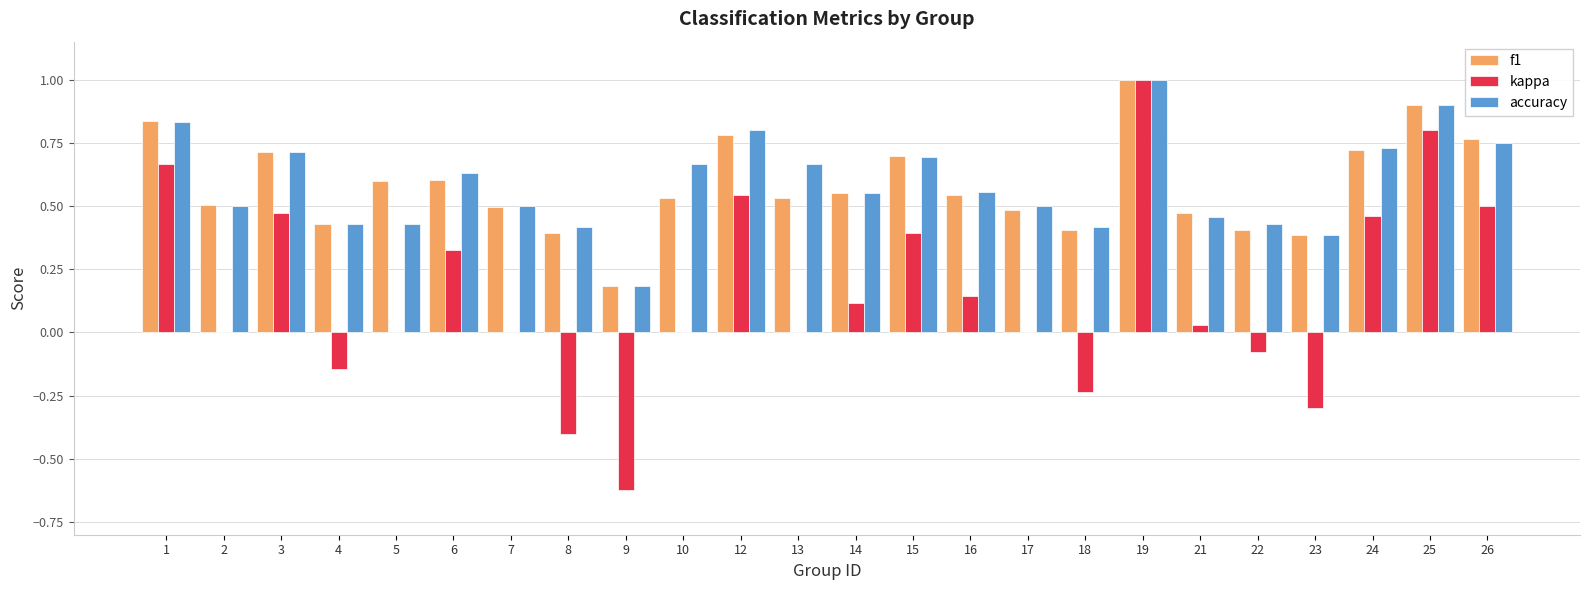

At which label does accuracy reach its peak?

19